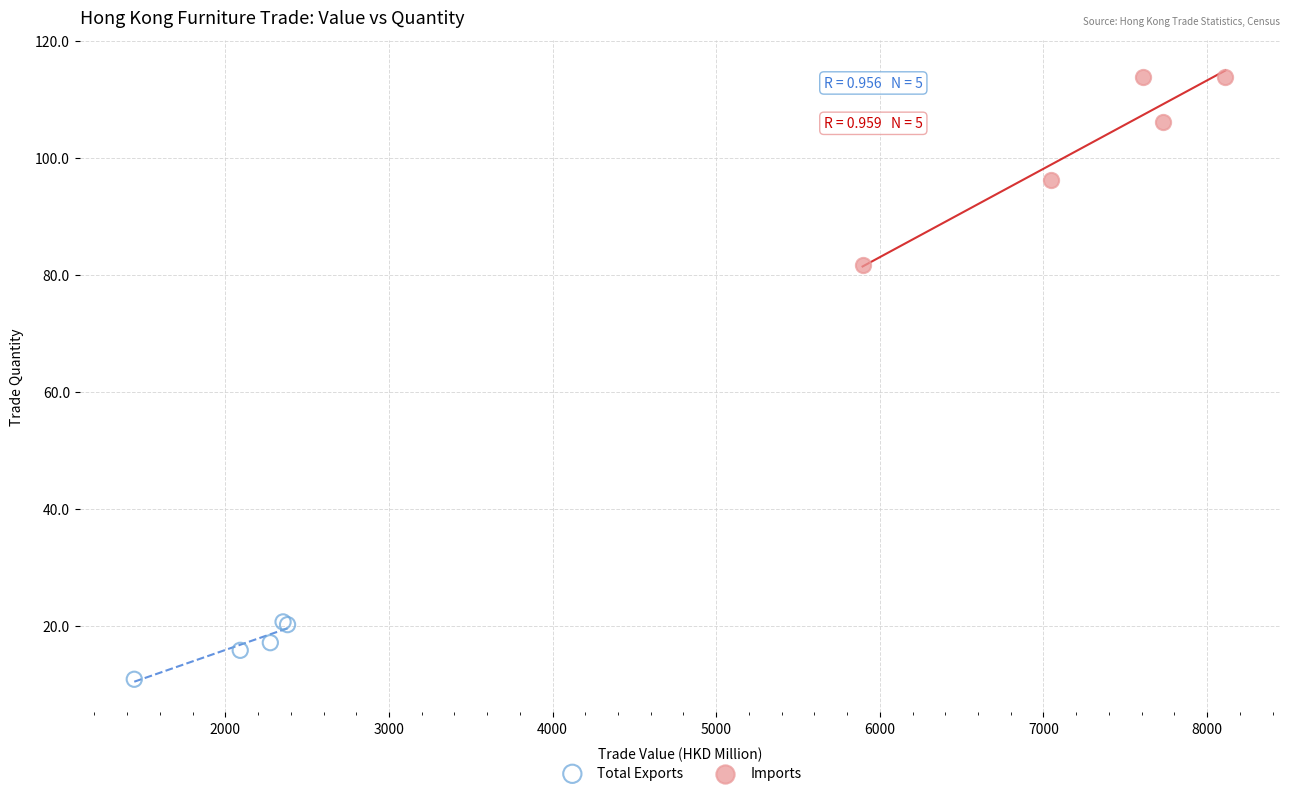

Which series contains the highest Y value?

Imports